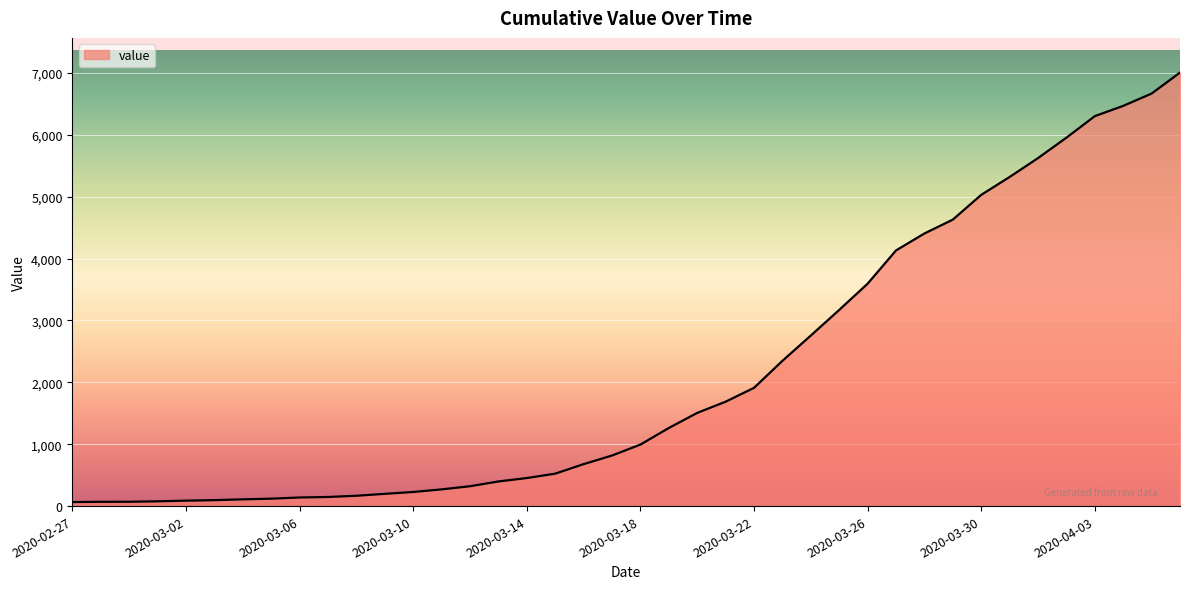

What is the maximum value shown in the chart?

7005